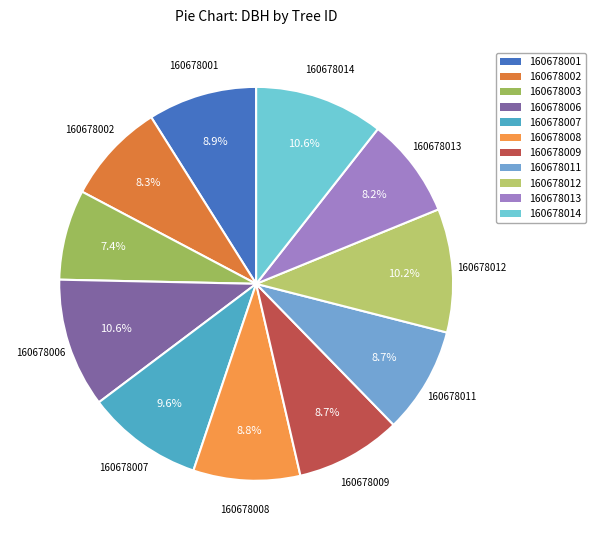

To the nearest percent, what is the difference between the largest and smallest slice percentages?

3%